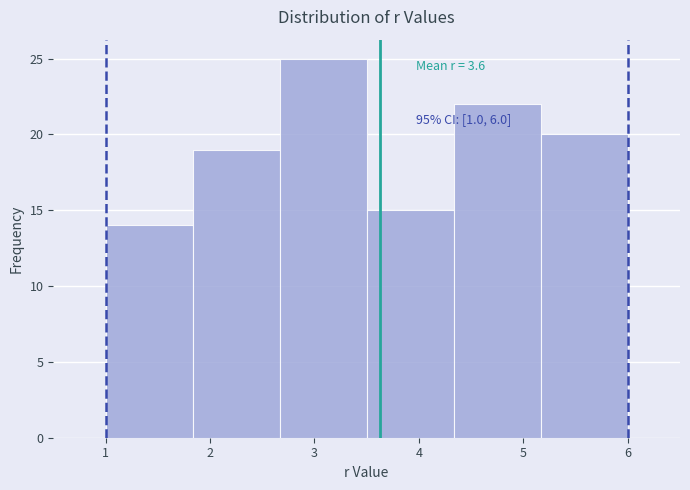

Which range on the x-axis has the tallest bar?

2.7 to 3.5